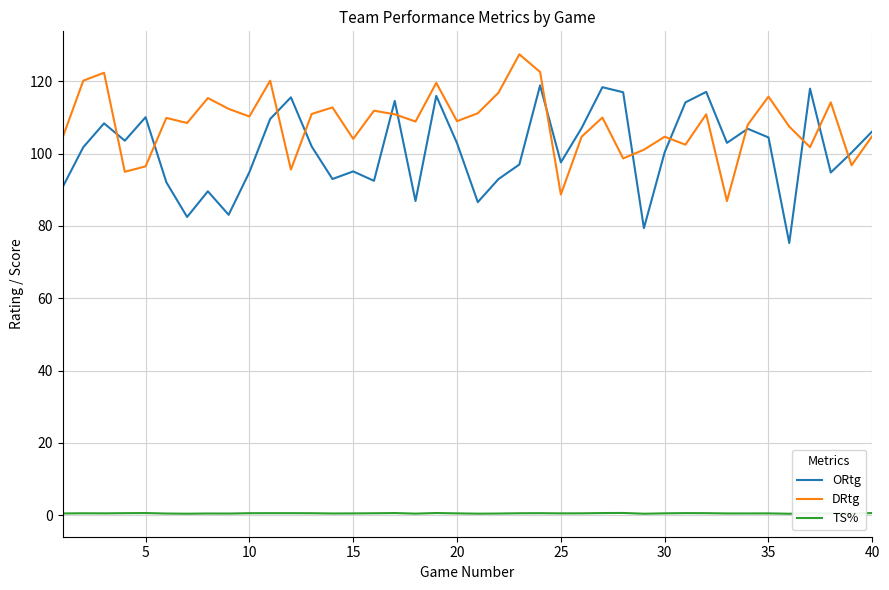

Which series has the largest total across all categories?

DRtg